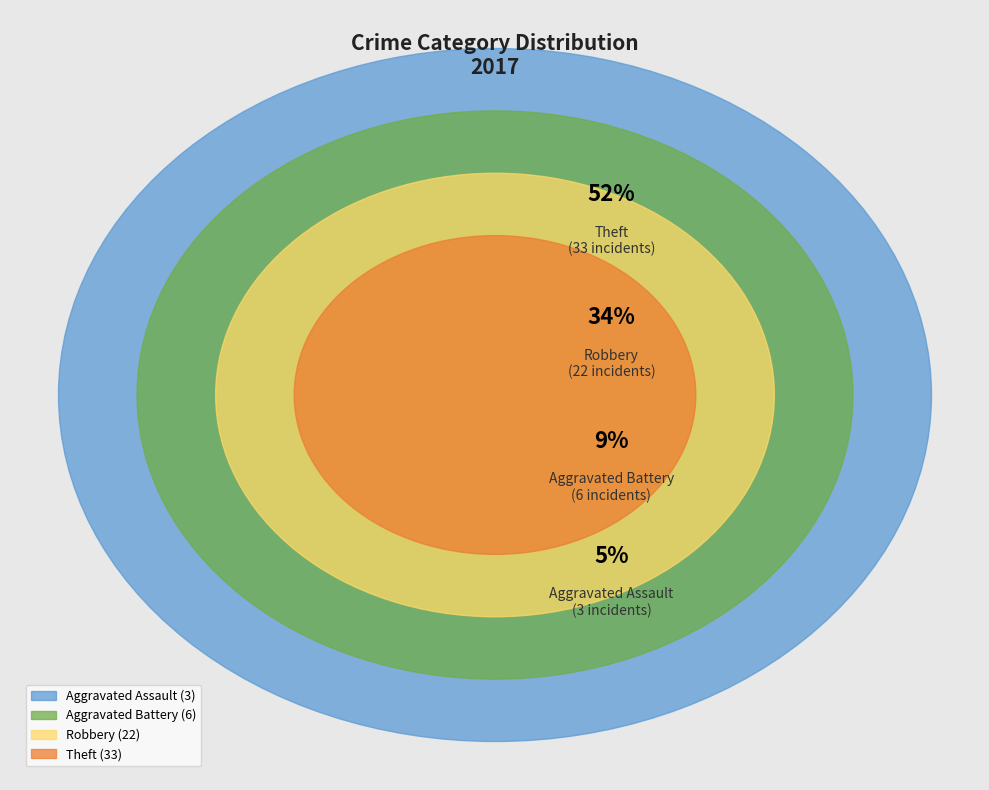

How much of the chart is everything except Aggravated Battery?

90.6%